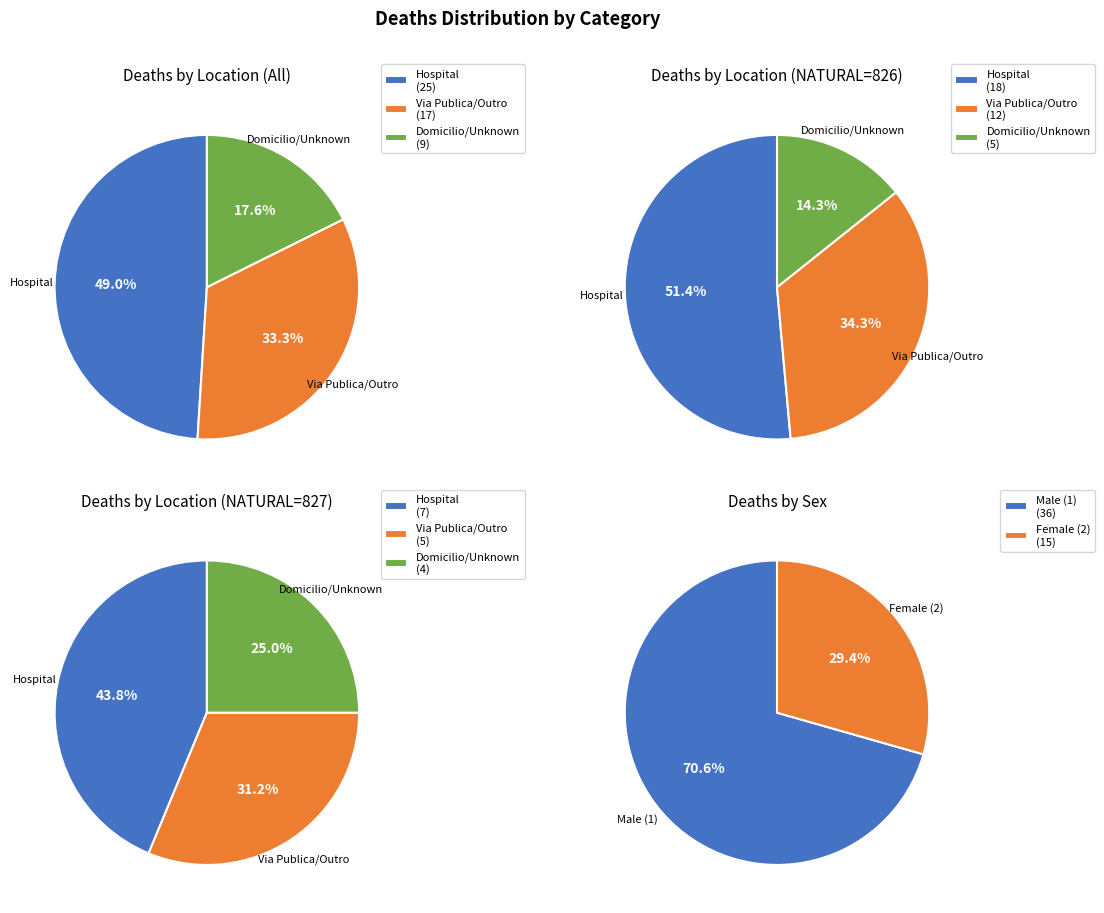

To the nearest percent, what is the combined percentage of 826 and 827?

100%